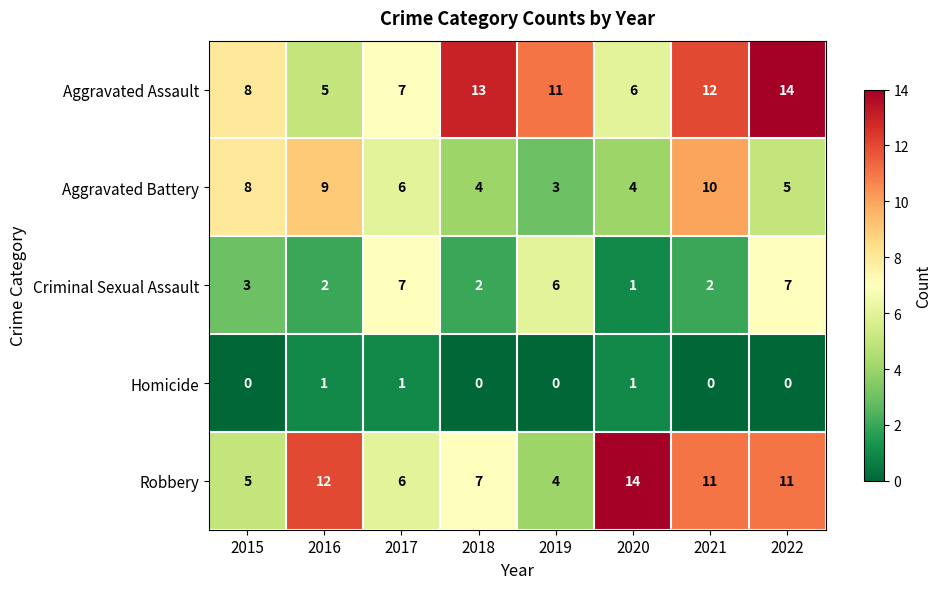

How many Robbery values are between 6 and 12?

5